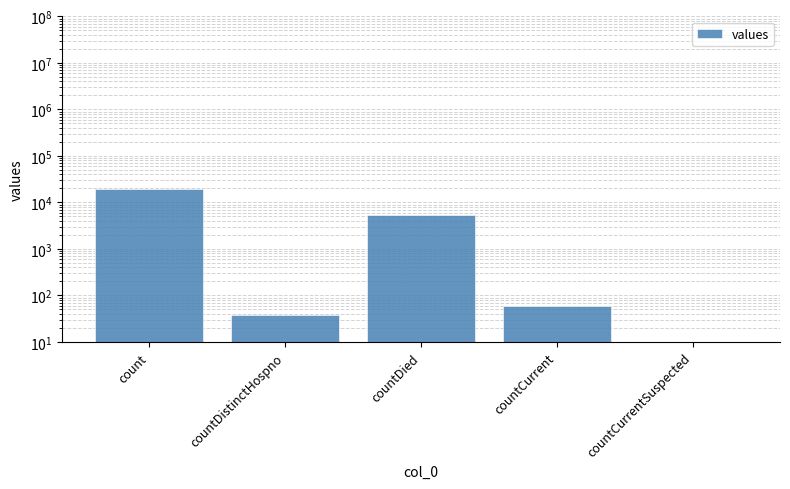

How many data points are less than 60?

2